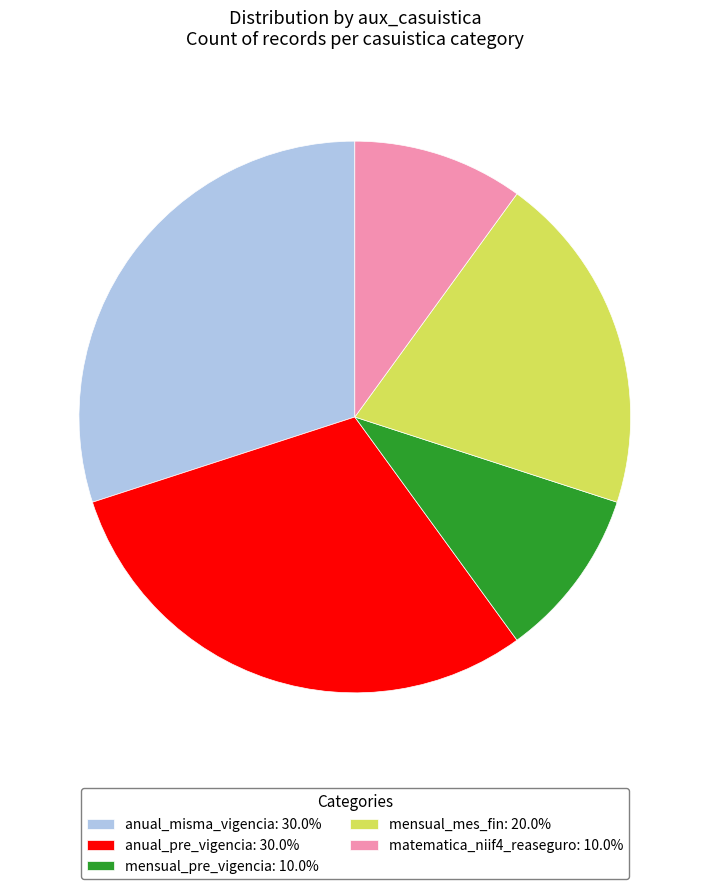

Does mensual_mes_fin: 20.0% account for over 50% of the chart?

No